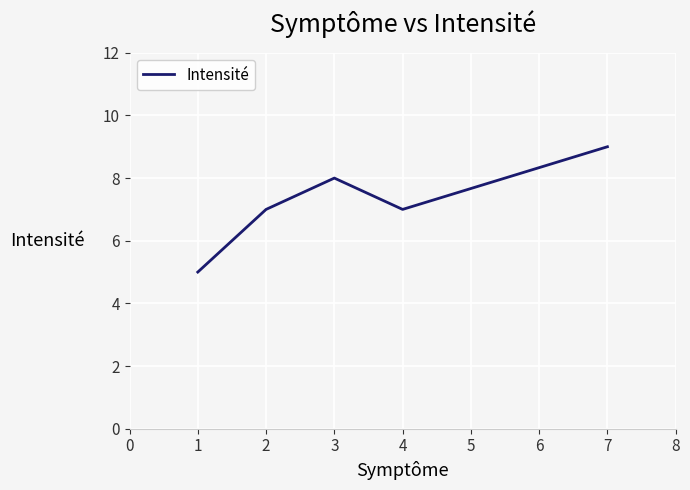

Read the value at 1.

5